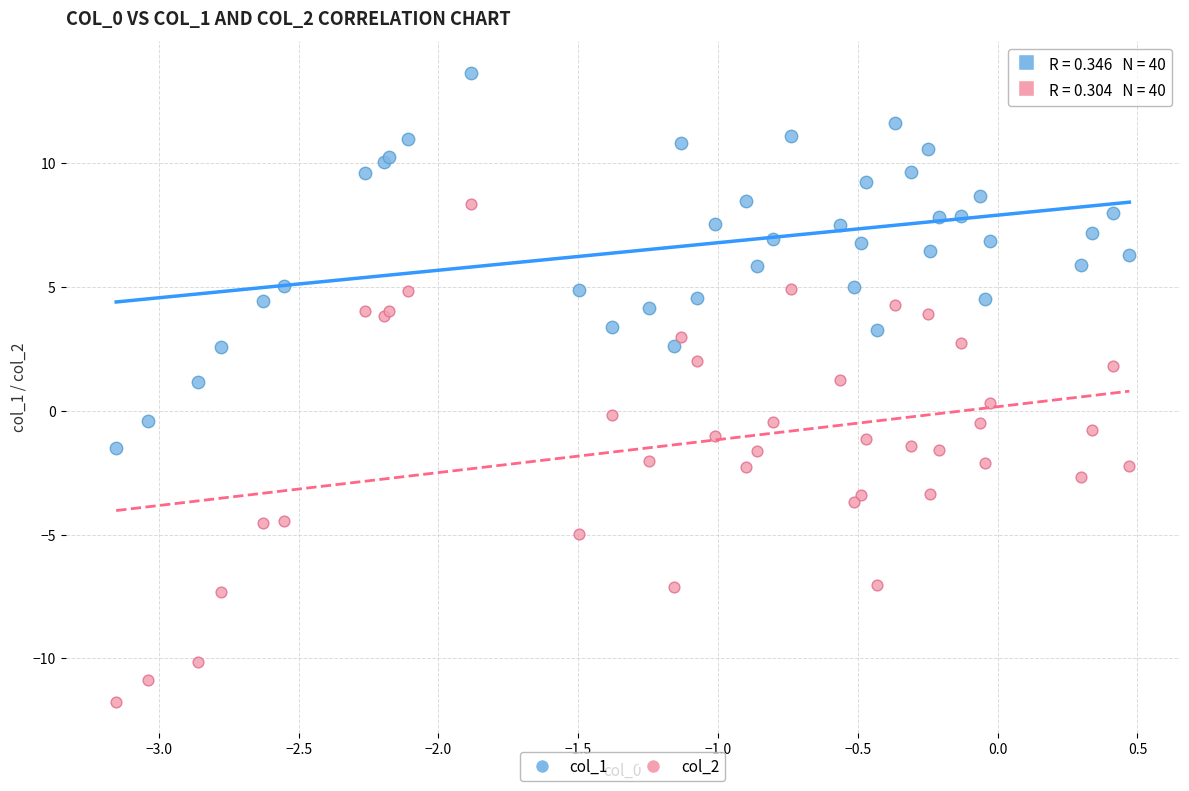

Which series has the largest Y range (max minus min)?

col_2